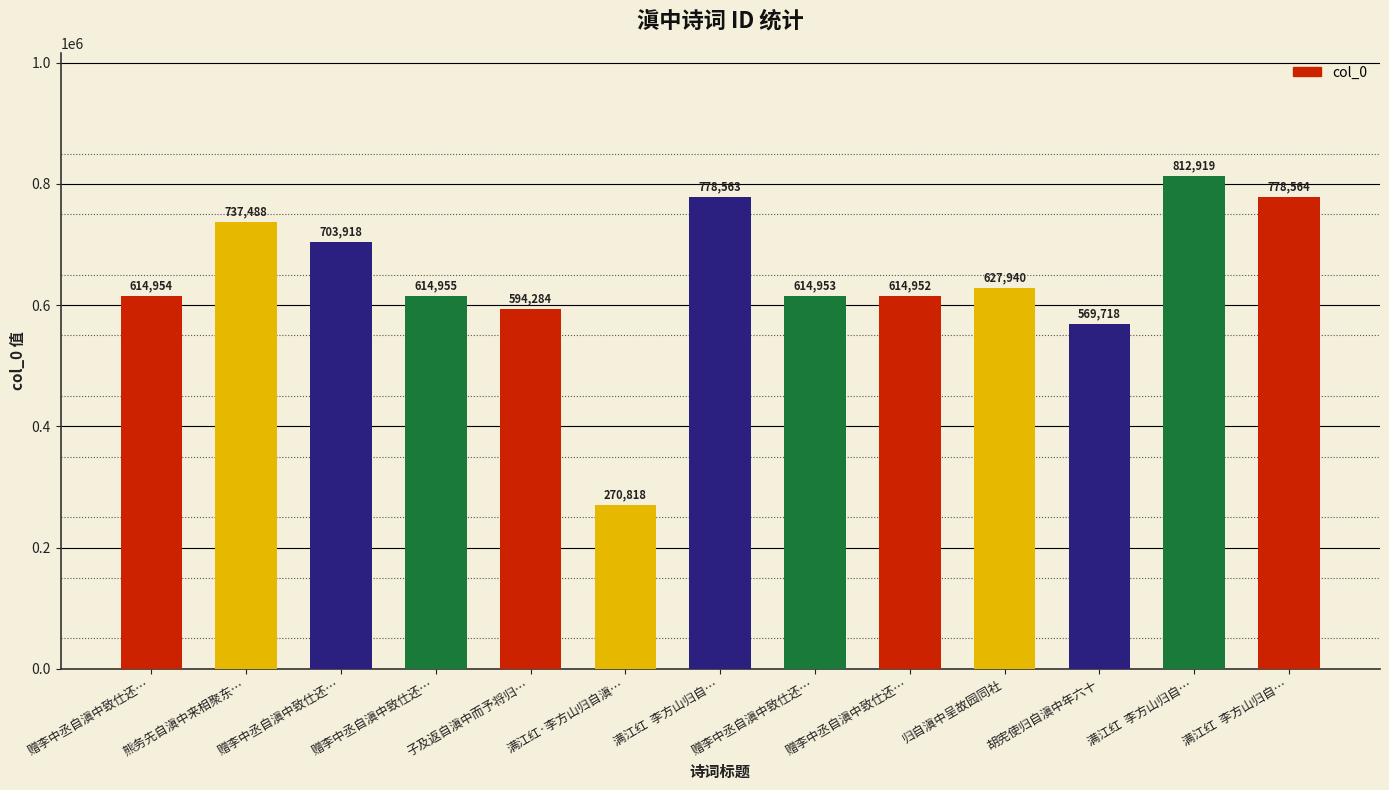

Rank the categories by value from highest to lowest.

满江红  李方山归自…, 满江红  李方山归自…, 满江红  李方山归自…, 熊务先自滇中来相聚东…, 赠李中丞自滇中致仕还…, 归自滇中呈故园同社, 赠李中丞自滇中致仕还…, 赠李中丞自滇中致仕还…, 赠李中丞自滇中致仕还…, 赠李中丞自滇中致仕还…, 子及返自滇中而予将归…, 胡宪使归自滇中年六十, 满江红·李方山归自滇…